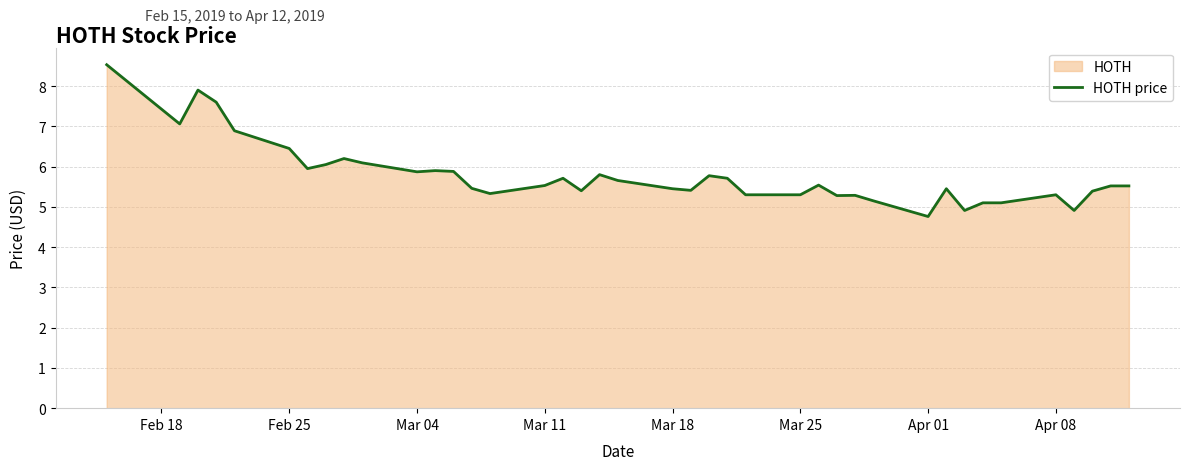

How many categories are shown in the chart?

40